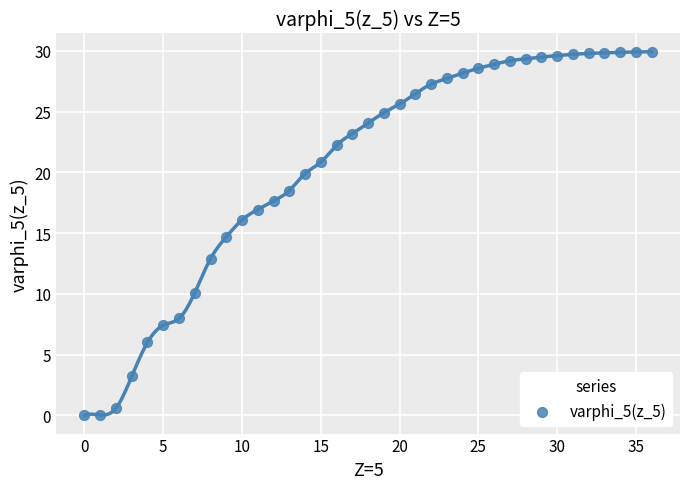

What is the range of Y values (max minus min)?

29.9